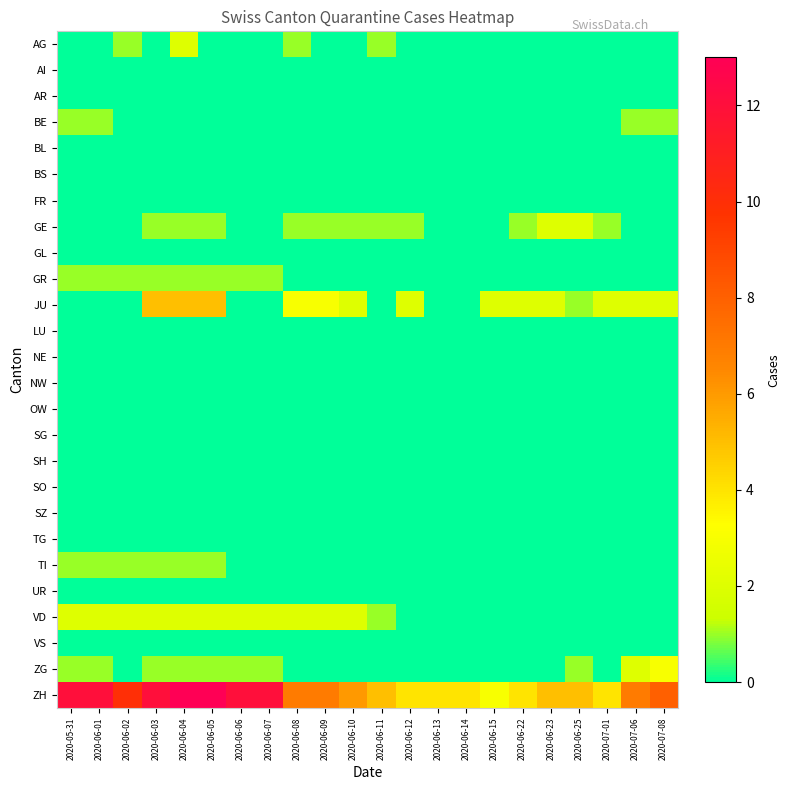

Reading right to left, what are all the values shown in this chart?

AG: 2020-07-08=0	2020-07-06=0	2020-07-01=0	2020-06-25=0	2020-06-23=0	2020-06-22=0	2020-06-15=0	2020-06-14=0	2020-06-13=0	2020-06-12=0	2020-06-11=1	2020-06-10=0	2020-06-09=0	2020-06-08=1	2020-06-07=0	2020-06-06=0	2020-06-05=0	2020-06-04=2	2020-06-03=0	2020-06-02=1	2020-06-01=0	2020-05-31=0
AI: 2020-07-08=0	2020-07-06=0	2020-07-01=0	2020-06-25=0	2020-06-23=0	2020-06-22=0	2020-06-15=0	2020-06-14=0	2020-06-13=0	2020-06-12=0	2020-06-11=0	2020-06-10=0	2020-06-09=0	2020-06-08=0	2020-06-07=0	2020-06-06=0	2020-06-05=0	2020-06-04=0	2020-06-03=0	2020-06-02=0	2020-06-01=0	2020-05-31=0
AR: 2020-07-08=0	2020-07-06=0	2020-07-01=0	2020-06-25=0	2020-06-23=0	2020-06-22=0	2020-06-15=0	2020-06-14=0	2020-06-13=0	2020-06-12=0	2020-06-11=0	2020-06-10=0	2020-06-09=0	2020-06-08=0	2020-06-07=0	2020-06-06=0	2020-06-05=0	2020-06-04=0	2020-06-03=0	2020-06-02=0	2020-06-01=0	2020-05-31=0
BE: 2020-07-08=1	2020-07-06=1	2020-07-01=0	2020-06-25=0	2020-06-23=0	2020-06-22=0	2020-06-15=0	2020-06-14=0	2020-06-13=0	2020-06-12=0	2020-06-11=0	2020-06-10=0	2020-06-09=0	2020-06-08=0	2020-06-07=0	2020-06-06=0	2020-06-05=0	2020-06-04=0	2020-06-03=0	2020-06-02=0	2020-06-01=1	2020-05-31=1
BL: 2020-07-08=0	2020-07-06=0	2020-07-01=0	2020-06-25=0	2020-06-23=0	2020-06-22=0	2020-06-15=0	2020-06-14=0	2020-06-13=0	2020-06-12=0	2020-06-11=0	2020-06-10=0	2020-06-09=0	2020-06-08=0	2020-06-07=0	2020-06-06=0	2020-06-05=0	2020-06-04=0	2020-06-03=0	2020-06-02=0	2020-06-01=0	2020-05-31=0
BS: 2020-07-08=0	2020-07-06=0	2020-07-01=0	2020-06-25=0	2020-06-23=0	2020-06-22=0	2020-06-15=0	2020-06-14=0	2020-06-13=0	2020-06-12=0	2020-06-11=0	2020-06-10=0	2020-06-09=0	2020-06-08=0	2020-06-07=0	2020-06-06=0	2020-06-05=0	2020-06-04=0	2020-06-03=0	2020-06-02=0	2020-06-01=0	2020-05-31=0
FR: 2020-07-08=0	2020-07-06=0	2020-07-01=0	2020-06-25=0	2020-06-23=0	2020-06-22=0	2020-06-15=0	2020-06-14=0	2020-06-13=0	2020-06-12=0	2020-06-11=0	2020-06-10=0	2020-06-09=0	2020-06-08=0	2020-06-07=0	2020-06-06=0	2020-06-05=0	2020-06-04=0	2020-06-03=0	2020-06-02=0	2020-06-01=0	2020-05-31=0
GE: 2020-07-08=0	2020-07-06=0	2020-07-01=1	2020-06-25=2	2020-06-23=2	2020-06-22=1	2020-06-15=0	2020-06-14=0	2020-06-13=0	2020-06-12=1	2020-06-11=1	2020-06-10=1	2020-06-09=1	2020-06-08=1	2020-06-07=0	2020-06-06=0	2020-06-05=1	2020-06-04=1	2020-06-03=1	2020-06-02=0	2020-06-01=0	2020-05-31=0
GL: 2020-07-08=0	2020-07-06=0	2020-07-01=0	2020-06-25=0	2020-06-23=0	2020-06-22=0	2020-06-15=0	2020-06-14=0	2020-06-13=0	2020-06-12=0	2020-06-11=0	2020-06-10=0	2020-06-09=0	2020-06-08=0	2020-06-07=0	2020-06-06=0	2020-06-05=0	2020-06-04=0	2020-06-03=0	2020-06-02=0	2020-06-01=0	2020-05-31=0
GR: 2020-07-08=0	2020-07-06=0	2020-07-01=0	2020-06-25=0	2020-06-23=0	2020-06-22=0	2020-06-15=0	2020-06-14=0	2020-06-13=0	2020-06-12=0	2020-06-11=0	2020-06-10=0	2020-06-09=0	2020-06-08=0	2020-06-07=1	2020-06-06=1	2020-06-05=1	2020-06-04=1	2020-06-03=1	2020-06-02=1	2020-06-01=1	2020-05-31=1
JU: 2020-07-08=2	2020-07-06=2	2020-07-01=2	2020-06-25=1	2020-06-23=2	2020-06-22=2	2020-06-15=2	2020-06-14=0	2020-06-13=0	2020-06-12=2	2020-06-11=0	2020-06-10=2	2020-06-09=3	2020-06-08=3	2020-06-07=0	2020-06-06=0	2020-06-05=5	2020-06-04=5	2020-06-03=5	2020-06-02=0	2020-06-01=0	2020-05-31=0
LU: 2020-07-08=0	2020-07-06=0	2020-07-01=0	2020-06-25=0	2020-06-23=0	2020-06-22=0	2020-06-15=0	2020-06-14=0	2020-06-13=0	2020-06-12=0	2020-06-11=0	2020-06-10=0	2020-06-09=0	2020-06-08=0	2020-06-07=0	2020-06-06=0	2020-06-05=0	2020-06-04=0	2020-06-03=0	2020-06-02=0	2020-06-01=0	2020-05-31=0
NE: 2020-07-08=0	2020-07-06=0	2020-07-01=0	2020-06-25=0	2020-06-23=0	2020-06-22=0	2020-06-15=0	2020-06-14=0	2020-06-13=0	2020-06-12=0	2020-06-11=0	2020-06-10=0	2020-06-09=0	2020-06-08=0	2020-06-07=0	2020-06-06=0	2020-06-05=0	2020-06-04=0	2020-06-03=0	2020-06-02=0	2020-06-01=0	2020-05-31=0
NW: 2020-07-08=0	2020-07-06=0	2020-07-01=0	2020-06-25=0	2020-06-23=0	2020-06-22=0	2020-06-15=0	2020-06-14=0	2020-06-13=0	2020-06-12=0	2020-06-11=0	2020-06-10=0	2020-06-09=0	2020-06-08=0	2020-06-07=0	2020-06-06=0	2020-06-05=0	2020-06-04=0	2020-06-03=0	2020-06-02=0	2020-06-01=0	2020-05-31=0
OW: 2020-07-08=0	2020-07-06=0	2020-07-01=0	2020-06-25=0	2020-06-23=0	2020-06-22=0	2020-06-15=0	2020-06-14=0	2020-06-13=0	2020-06-12=0	2020-06-11=0	2020-06-10=0	2020-06-09=0	2020-06-08=0	2020-06-07=0	2020-06-06=0	2020-06-05=0	2020-06-04=0	2020-06-03=0	2020-06-02=0	2020-06-01=0	2020-05-31=0
SG: 2020-07-08=0	2020-07-06=0	2020-07-01=0	2020-06-25=0	2020-06-23=0	2020-06-22=0	2020-06-15=0	2020-06-14=0	2020-06-13=0	2020-06-12=0	2020-06-11=0	2020-06-10=0	2020-06-09=0	2020-06-08=0	2020-06-07=0	2020-06-06=0	2020-06-05=0	2020-06-04=0	2020-06-03=0	2020-06-02=0	2020-06-01=0	2020-05-31=0
SH: 2020-07-08=0	2020-07-06=0	2020-07-01=0	2020-06-25=0	2020-06-23=0	2020-06-22=0	2020-06-15=0	2020-06-14=0	2020-06-13=0	2020-06-12=0	2020-06-11=0	2020-06-10=0	2020-06-09=0	2020-06-08=0	2020-06-07=0	2020-06-06=0	2020-06-05=0	2020-06-04=0	2020-06-03=0	2020-06-02=0	2020-06-01=0	2020-05-31=0
SO: 2020-07-08=0	2020-07-06=0	2020-07-01=0	2020-06-25=0	2020-06-23=0	2020-06-22=0	2020-06-15=0	2020-06-14=0	2020-06-13=0	2020-06-12=0	2020-06-11=0	2020-06-10=0	2020-06-09=0	2020-06-08=0	2020-06-07=0	2020-06-06=0	2020-06-05=0	2020-06-04=0	2020-06-03=0	2020-06-02=0	2020-06-01=0	2020-05-31=0
SZ: 2020-07-08=0	2020-07-06=0	2020-07-01=0	2020-06-25=0	2020-06-23=0	2020-06-22=0	2020-06-15=0	2020-06-14=0	2020-06-13=0	2020-06-12=0	2020-06-11=0	2020-06-10=0	2020-06-09=0	2020-06-08=0	2020-06-07=0	2020-06-06=0	2020-06-05=0	2020-06-04=0	2020-06-03=0	2020-06-02=0	2020-06-01=0	2020-05-31=0
TG: 2020-07-08=0	2020-07-06=0	2020-07-01=0	2020-06-25=0	2020-06-23=0	2020-06-22=0	2020-06-15=0	2020-06-14=0	2020-06-13=0	2020-06-12=0	2020-06-11=0	2020-06-10=0	2020-06-09=0	2020-06-08=0	2020-06-07=0	2020-06-06=0	2020-06-05=0	2020-06-04=0	2020-06-03=0	2020-06-02=0	2020-06-01=0	2020-05-31=0
TI: 2020-07-08=0	2020-07-06=0	2020-07-01=0	2020-06-25=0	2020-06-23=0	2020-06-22=0	2020-06-15=0	2020-06-14=0	2020-06-13=0	2020-06-12=0	2020-06-11=0	2020-06-10=0	2020-06-09=0	2020-06-08=0	2020-06-07=0	2020-06-06=0	2020-06-05=1	2020-06-04=1	2020-06-03=1	2020-06-02=1	2020-06-01=1	2020-05-31=1
UR: 2020-07-08=0	2020-07-06=0	2020-07-01=0	2020-06-25=0	2020-06-23=0	2020-06-22=0	2020-06-15=0	2020-06-14=0	2020-06-13=0	2020-06-12=0	2020-06-11=0	2020-06-10=0	2020-06-09=0	2020-06-08=0	2020-06-07=0	2020-06-06=0	2020-06-05=0	2020-06-04=0	2020-06-03=0	2020-06-02=0	2020-06-01=0	2020-05-31=0
VD: 2020-07-08=0	2020-07-06=0	2020-07-01=0	2020-06-25=0	2020-06-23=0	2020-06-22=0	2020-06-15=0	2020-06-14=0	2020-06-13=0	2020-06-12=0	2020-06-11=1	2020-06-10=2	2020-06-09=2	2020-06-08=2	2020-06-07=2	2020-06-06=2	2020-06-05=2	2020-06-04=2	2020-06-03=2	2020-06-02=2	2020-06-01=2	2020-05-31=2
VS: 2020-07-08=0	2020-07-06=0	2020-07-01=0	2020-06-25=0	2020-06-23=0	2020-06-22=0	2020-06-15=0	2020-06-14=0	2020-06-13=0	2020-06-12=0	2020-06-11=0	2020-06-10=0	2020-06-09=0	2020-06-08=0	2020-06-07=0	2020-06-06=0	2020-06-05=0	2020-06-04=0	2020-06-03=0	2020-06-02=0	2020-06-01=0	2020-05-31=0
ZG: 2020-07-08=3	2020-07-06=2	2020-07-01=0	2020-06-25=1	2020-06-23=0	2020-06-22=0	2020-06-15=0	2020-06-14=0	2020-06-13=0	2020-06-12=0	2020-06-11=0	2020-06-10=0	2020-06-09=0	2020-06-08=0	2020-06-07=1	2020-06-06=1	2020-06-05=1	2020-06-04=1	2020-06-03=1	2020-06-02=0	2020-06-01=1	2020-05-31=1
ZH: 2020-07-08=8	2020-07-06=7	2020-07-01=4	2020-06-25=5	2020-06-23=5	2020-06-22=4	2020-06-15=3	2020-06-14=4	2020-06-13=4	2020-06-12=4	2020-06-11=5	2020-06-10=6	2020-06-09=7	2020-06-08=7	2020-06-07=12	2020-06-06=12	2020-06-05=13	2020-06-04=13	2020-06-03=12	2020-06-02=10	2020-06-01=12	2020-05-31=12